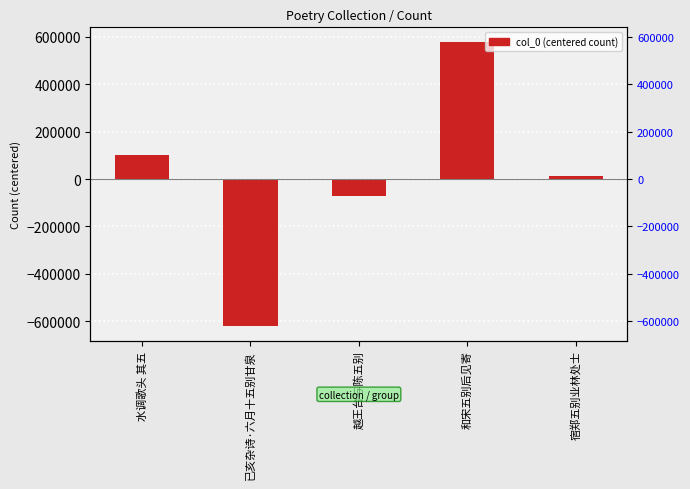

Reading left to right, what are all the values shown in this chart?

99757.6	-621870.4	-72582.4	580649.6	14045.6